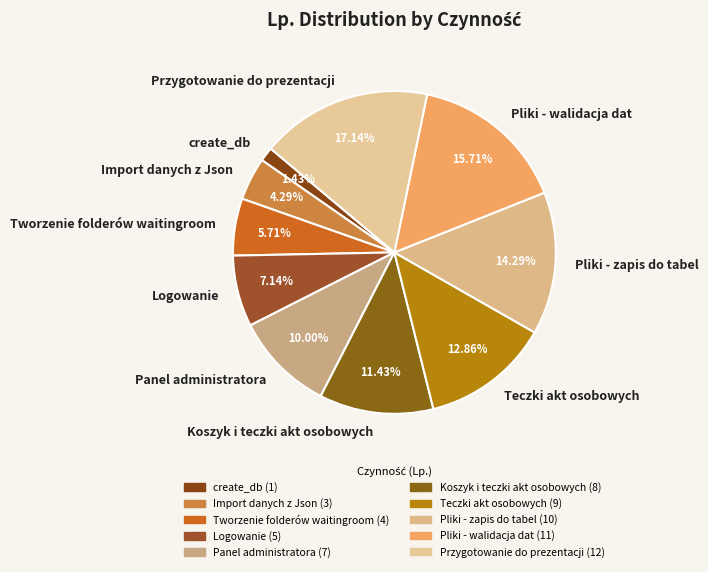

To the nearest percent, what percentage of the pie is Przygotowanie do prezentacji?

17%